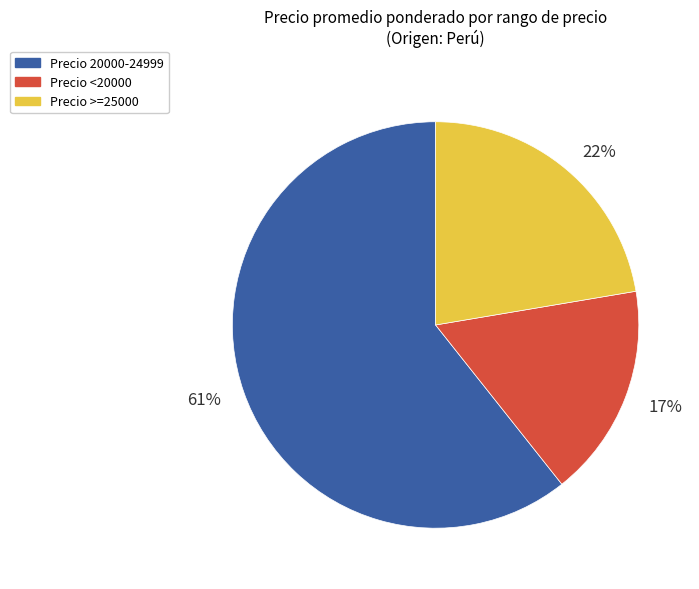

Is there a majority slice in this chart?

Yes